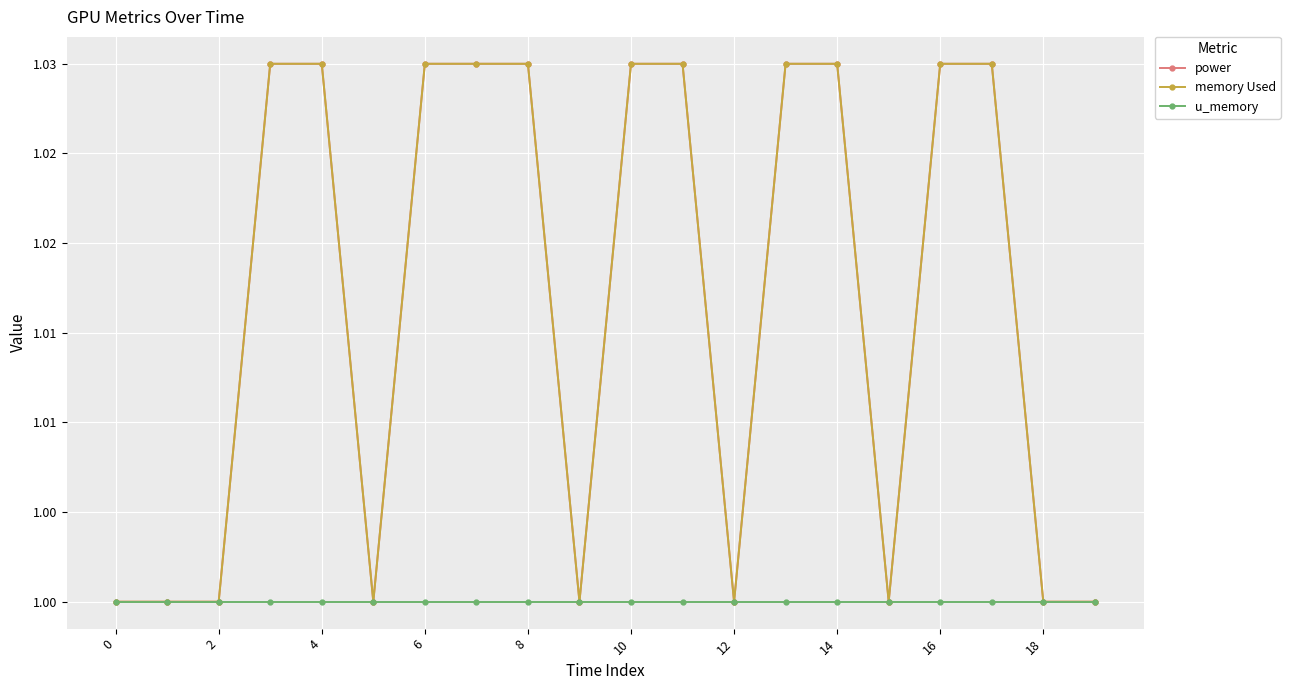

What is the label of the 12th point from the left?

11